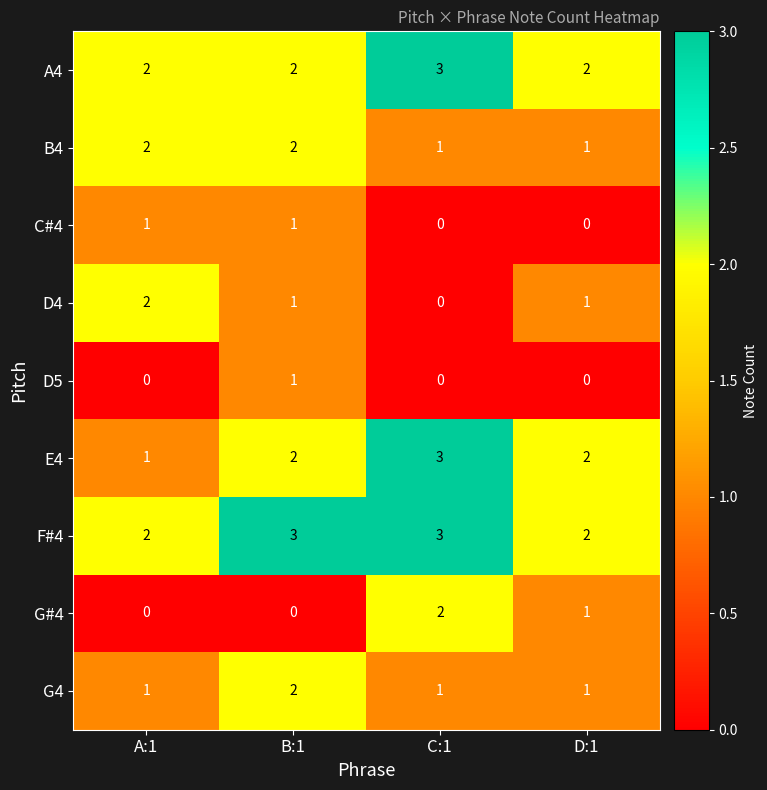

What is the sum of the B4 values at B:1 and D:1?

3